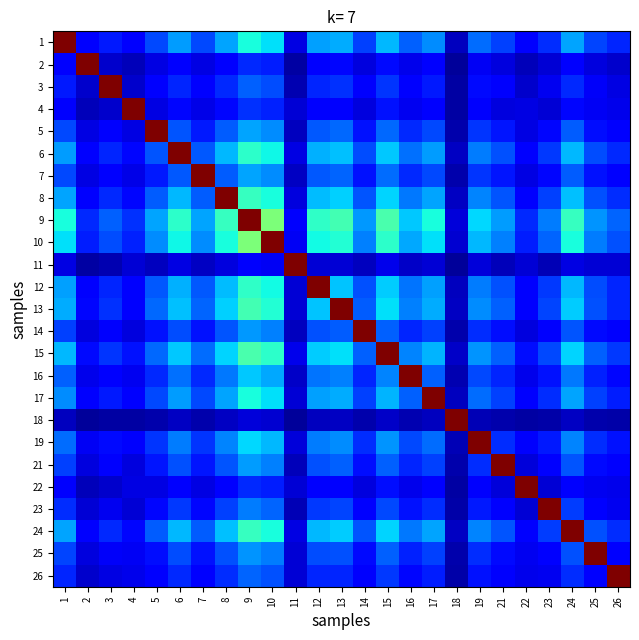

Reading left to right, extract all data points from this chart.

1: 1=1.0	2=0.1	3=0.2	4=0.1	5=0.2	6=0.3	7=0.2	8=0.3	9=0.4	10=0.3	11=0.1	12=0.3	13=0.3	14=0.2	15=0.3	16=0.2	17=0.3	18=0.1	19=0.2	21=0.2	22=0.1	23=0.2	24=0.3	25=0.2	26=0.2
2: 1=0.1	2=1.0	3=0.1	4=0.1	5=0.1	6=0.1	7=0.1	8=0.1	9=0.2	10=0.2	11=0.0	12=0.1	13=0.1	14=0.1	15=0.1	16=0.1	17=0.1	18=0.0	19=0.1	21=0.1	22=0.1	23=0.1	24=0.1	25=0.1	26=0.1
3: 1=0.2	2=0.1	3=1.0	4=0.1	5=0.1	6=0.2	7=0.1	8=0.2	9=0.2	10=0.2	11=0.0	12=0.2	13=0.2	14=0.1	15=0.2	16=0.1	17=0.2	18=0.0	19=0.1	21=0.1	22=0.1	23=0.1	24=0.2	25=0.1	26=0.1
4: 1=0.1	2=0.1	3=0.1	4=1.0	5=0.1	6=0.1	7=0.1	8=0.1	9=0.2	10=0.2	11=0.1	12=0.1	13=0.1	14=0.1	15=0.1	16=0.1	17=0.1	18=0.0	19=0.1	21=0.1	22=0.1	23=0.1	24=0.1	25=0.1	26=0.1
5: 1=0.2	2=0.1	3=0.1	4=0.1	5=1.0	6=0.2	7=0.2	8=0.2	9=0.3	10=0.3	11=0.1	12=0.2	13=0.2	14=0.1	15=0.2	16=0.2	17=0.2	18=0.0	19=0.2	21=0.1	22=0.1	23=0.1	24=0.2	25=0.1	26=0.1
6: 1=0.3	2=0.1	3=0.2	4=0.1	5=0.2	6=1.0	7=0.2	8=0.3	9=0.4	10=0.4	11=0.1	12=0.3	13=0.3	14=0.2	15=0.3	16=0.2	17=0.3	18=0.1	19=0.2	21=0.2	22=0.1	23=0.2	24=0.3	25=0.2	26=0.2
7: 1=0.2	2=0.1	3=0.1	4=0.1	5=0.2	6=0.2	7=1.0	8=0.2	9=0.3	10=0.3	11=0.1	12=0.2	13=0.2	14=0.1	15=0.2	16=0.2	17=0.2	18=0.0	19=0.2	21=0.1	22=0.1	23=0.1	24=0.2	25=0.1	26=0.1
8: 1=0.3	2=0.1	3=0.2	4=0.1	5=0.2	6=0.3	7=0.2	8=1.0	9=0.4	10=0.4	11=0.1	12=0.3	13=0.3	14=0.2	15=0.3	16=0.2	17=0.3	18=0.1	19=0.3	21=0.2	22=0.1	23=0.2	24=0.3	25=0.2	26=0.2
9: 1=0.4	2=0.2	3=0.2	4=0.2	5=0.3	6=0.4	7=0.3	8=0.4	9=1.0	10=0.5	11=0.1	12=0.4	13=0.4	14=0.3	15=0.4	16=0.3	17=0.4	18=0.1	19=0.3	21=0.3	22=0.2	23=0.2	24=0.4	25=0.3	26=0.2
10: 1=0.3	2=0.2	3=0.2	4=0.2	5=0.3	6=0.4	7=0.3	8=0.4	9=0.5	10=1.0	11=0.1	12=0.4	13=0.4	14=0.3	15=0.4	16=0.3	17=0.3	18=0.1	19=0.3	21=0.3	22=0.2	23=0.2	24=0.4	25=0.2	26=0.2
11: 1=0.1	2=0.0	3=0.0	4=0.1	5=0.1	6=0.1	7=0.1	8=0.1	9=0.1	10=0.1	11=1.0	12=0.1	13=0.1	14=0.1	15=0.1	16=0.1	17=0.1	18=0.0	19=0.1	21=0.1	22=0.1	23=0.1	24=0.1	25=0.1	26=0.1
12: 1=0.3	2=0.1	3=0.2	4=0.1	5=0.2	6=0.3	7=0.2	8=0.3	9=0.4	10=0.4	11=0.1	12=1.0	13=0.3	14=0.2	15=0.3	16=0.2	17=0.3	18=0.1	19=0.2	21=0.2	22=0.1	23=0.2	24=0.3	25=0.2	26=0.2
13: 1=0.3	2=0.1	3=0.2	4=0.1	5=0.2	6=0.3	7=0.2	8=0.3	9=0.4	10=0.4	11=0.1	12=0.3	13=1.0	14=0.2	15=0.3	16=0.3	17=0.3	18=0.1	19=0.3	21=0.2	22=0.1	23=0.2	24=0.3	25=0.2	26=0.2
14: 1=0.2	2=0.1	3=0.1	4=0.1	5=0.1	6=0.2	7=0.1	8=0.2	9=0.3	10=0.3	11=0.1	12=0.2	13=0.2	14=1.0	15=0.2	16=0.2	17=0.2	18=0.0	19=0.2	21=0.1	22=0.1	23=0.1	24=0.2	25=0.1	26=0.1
15: 1=0.3	2=0.1	3=0.2	4=0.1	5=0.2	6=0.3	7=0.2	8=0.3	9=0.4	10=0.4	11=0.1	12=0.3	13=0.3	14=0.2	15=1.0	16=0.3	17=0.3	18=0.1	19=0.3	21=0.2	22=0.1	23=0.2	24=0.3	25=0.2	26=0.2
16: 1=0.2	2=0.1	3=0.1	4=0.1	5=0.2	6=0.2	7=0.2	8=0.2	9=0.3	10=0.3	11=0.1	12=0.2	13=0.3	14=0.2	15=0.3	16=1.0	17=0.2	18=0.0	19=0.2	21=0.2	22=0.1	23=0.1	24=0.2	25=0.2	26=0.1
17: 1=0.3	2=0.1	3=0.2	4=0.1	5=0.2	6=0.3	7=0.2	8=0.3	9=0.4	10=0.3	11=0.1	12=0.3	13=0.3	14=0.2	15=0.3	16=0.2	17=1.0	18=0.1	19=0.2	21=0.2	22=0.1	23=0.2	24=0.3	25=0.2	26=0.2
18: 1=0.1	2=0.0	3=0.0	4=0.0	5=0.0	6=0.1	7=0.0	8=0.1	9=0.1	10=0.1	11=0.0	12=0.1	13=0.1	14=0.0	15=0.1	16=0.0	17=0.1	18=1.0	19=0.1	21=0.0	22=0.0	23=0.0	24=0.1	25=0.0	26=0.0
19: 1=0.2	2=0.1	3=0.1	4=0.1	5=0.2	6=0.2	7=0.2	8=0.3	9=0.3	10=0.3	11=0.1	12=0.2	13=0.3	14=0.2	15=0.3	16=0.2	17=0.2	18=0.1	19=1.0	21=0.2	22=0.1	23=0.2	24=0.3	25=0.2	26=0.1
21: 1=0.2	2=0.1	3=0.1	4=0.1	5=0.1	6=0.2	7=0.1	8=0.2	9=0.3	10=0.3	11=0.1	12=0.2	13=0.2	14=0.1	15=0.2	16=0.2	17=0.2	18=0.0	19=0.2	21=1.0	22=0.1	23=0.1	24=0.2	25=0.1	26=0.1
22: 1=0.1	2=0.1	3=0.1	4=0.1	5=0.1	6=0.1	7=0.1	8=0.1	9=0.2	10=0.2	11=0.1	12=0.1	13=0.1	14=0.1	15=0.1	16=0.1	17=0.1	18=0.0	19=0.1	21=0.1	22=1.0	23=0.1	24=0.1	25=0.1	26=0.1
23: 1=0.2	2=0.1	3=0.1	4=0.1	5=0.1	6=0.2	7=0.1	8=0.2	9=0.2	10=0.2	11=0.1	12=0.2	13=0.2	14=0.1	15=0.2	16=0.1	17=0.2	18=0.0	19=0.2	21=0.1	22=0.1	23=1.0	24=0.2	25=0.1	26=0.1
24: 1=0.3	2=0.1	3=0.2	4=0.1	5=0.2	6=0.3	7=0.2	8=0.3	9=0.4	10=0.4	11=0.1	12=0.3	13=0.3	14=0.2	15=0.3	16=0.2	17=0.3	18=0.1	19=0.3	21=0.2	22=0.1	23=0.2	24=1.0	25=0.2	26=0.2
25: 1=0.2	2=0.1	3=0.1	4=0.1	5=0.1	6=0.2	7=0.1	8=0.2	9=0.3	10=0.2	11=0.1	12=0.2	13=0.2	14=0.1	15=0.2	16=0.2	17=0.2	18=0.0	19=0.2	21=0.1	22=0.1	23=0.1	24=0.2	25=1.0	26=0.1
26: 1=0.2	2=0.1	3=0.1	4=0.1	5=0.1	6=0.2	7=0.1	8=0.2	9=0.2	10=0.2	11=0.1	12=0.2	13=0.2	14=0.1	15=0.2	16=0.1	17=0.2	18=0.0	19=0.1	21=0.1	22=0.1	23=0.1	24=0.2	25=0.1	26=1.0